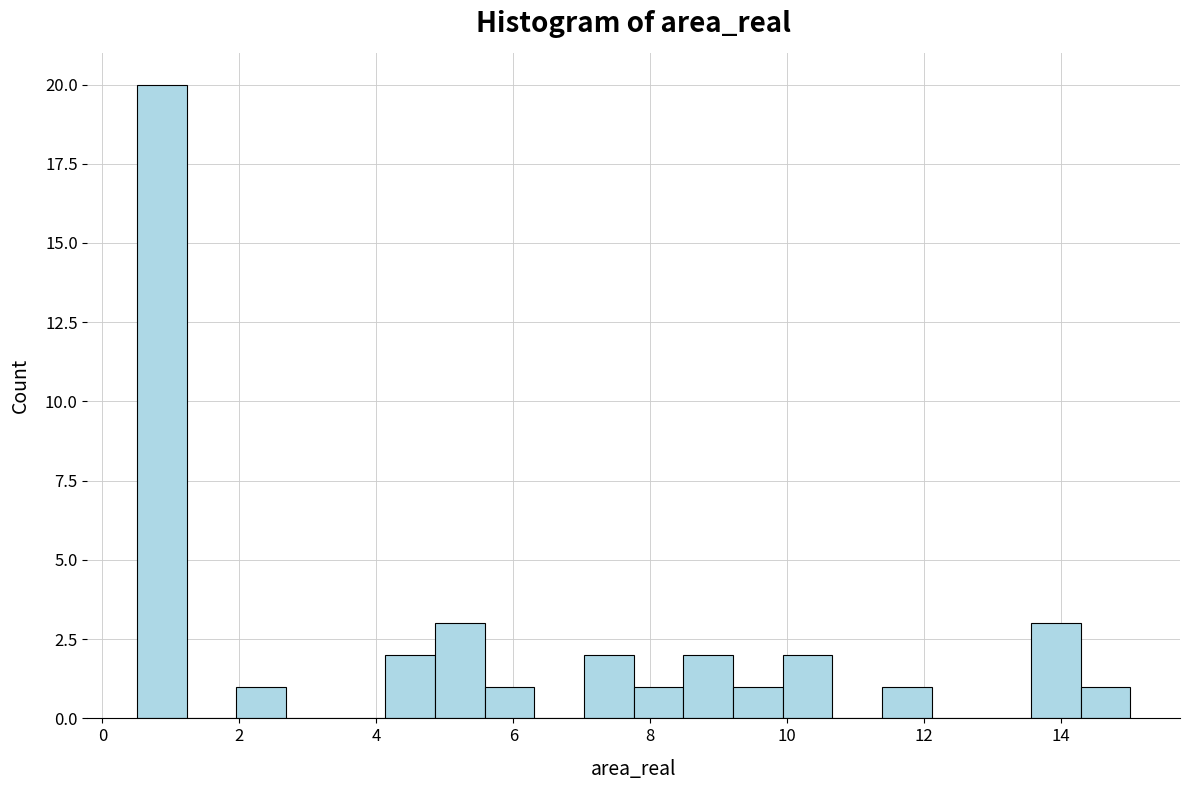

Read against the x-axis, roughly where is the centre of the tallest bar?

0.8